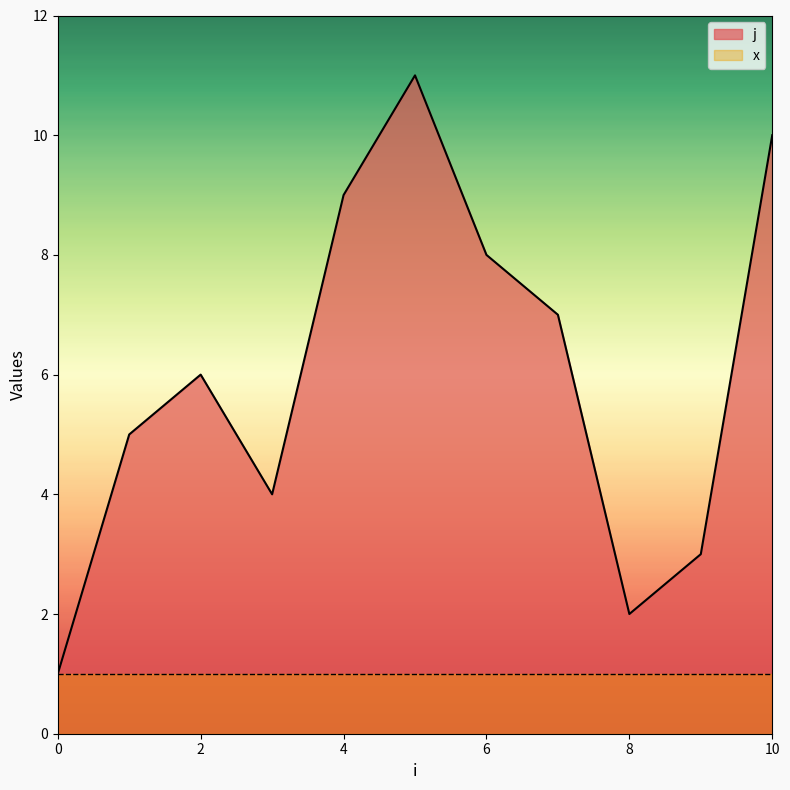

Which has a higher value, 1 or 9?

1